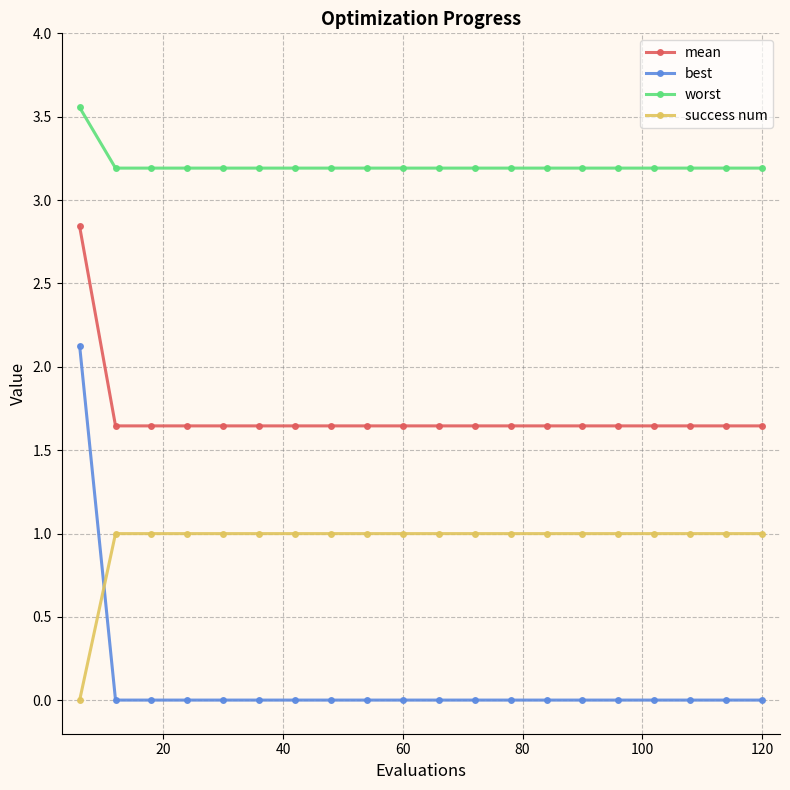

How many success num values are between 1 and 2?

19